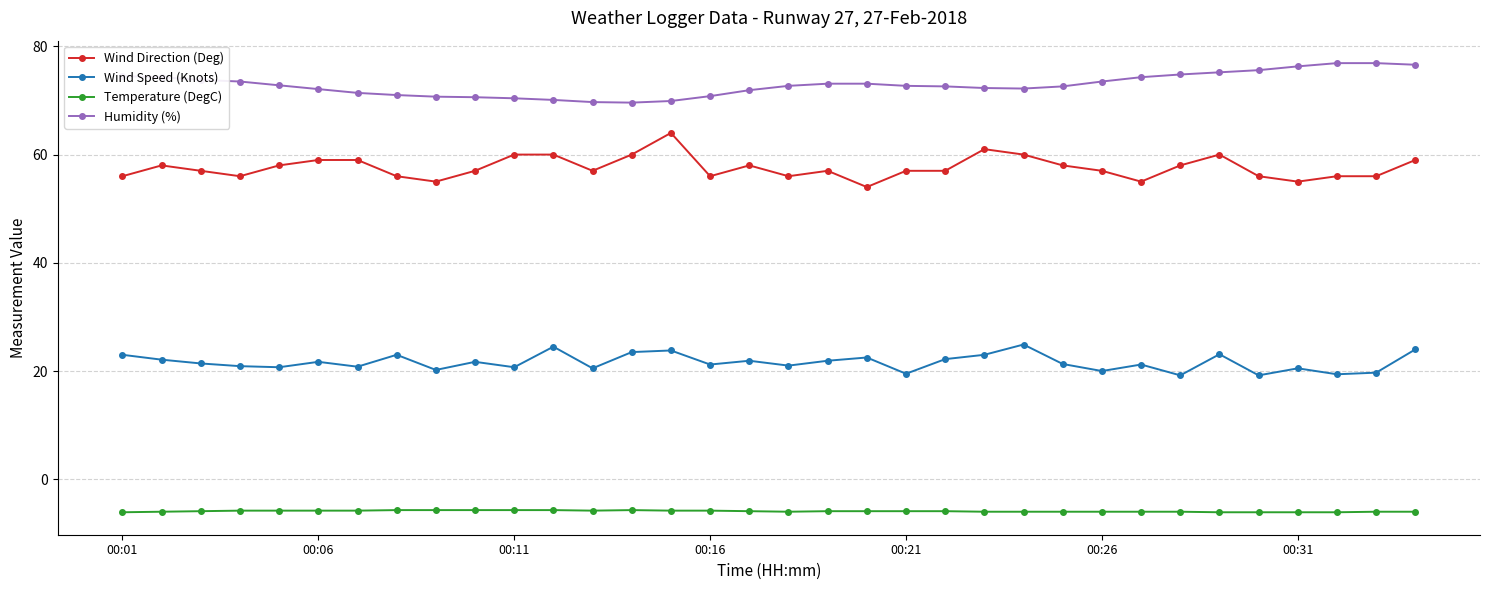

True or false: Temperature (DegC) has more than 0 interior local peaks.

True